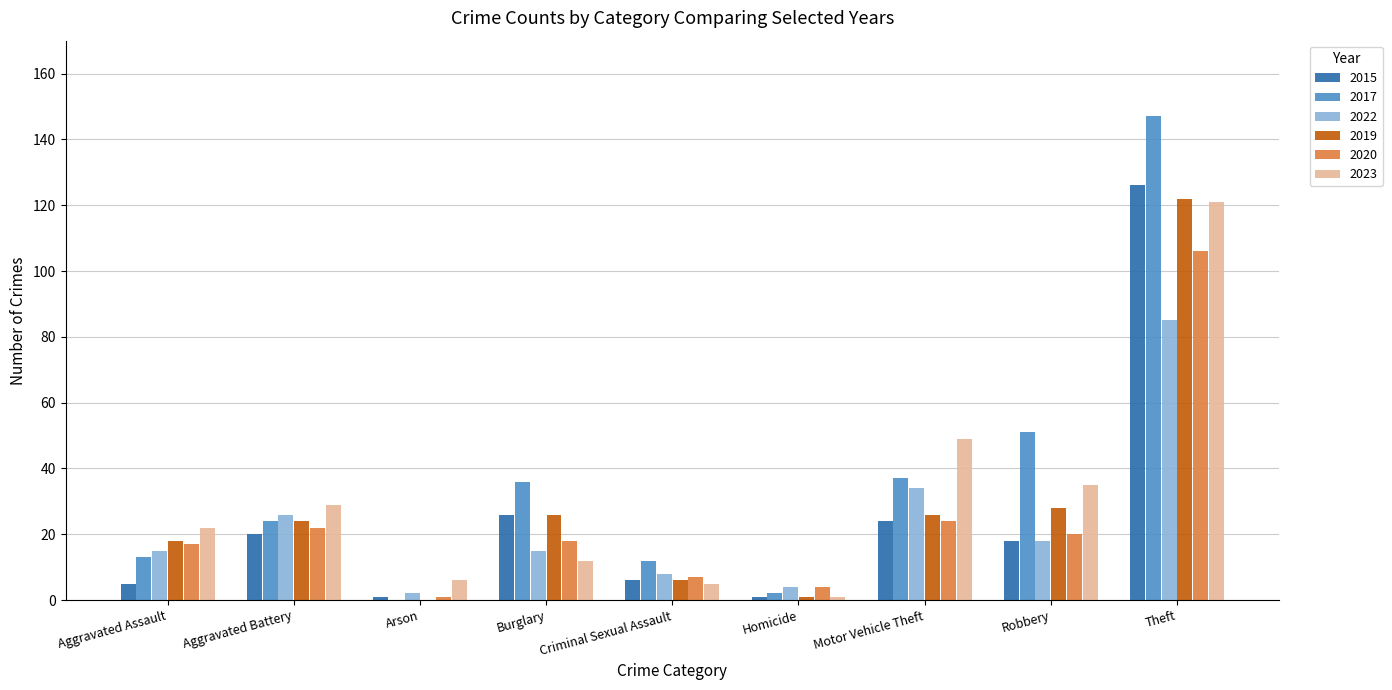

The value of 2017 at Robbery is 51. True or false?

True